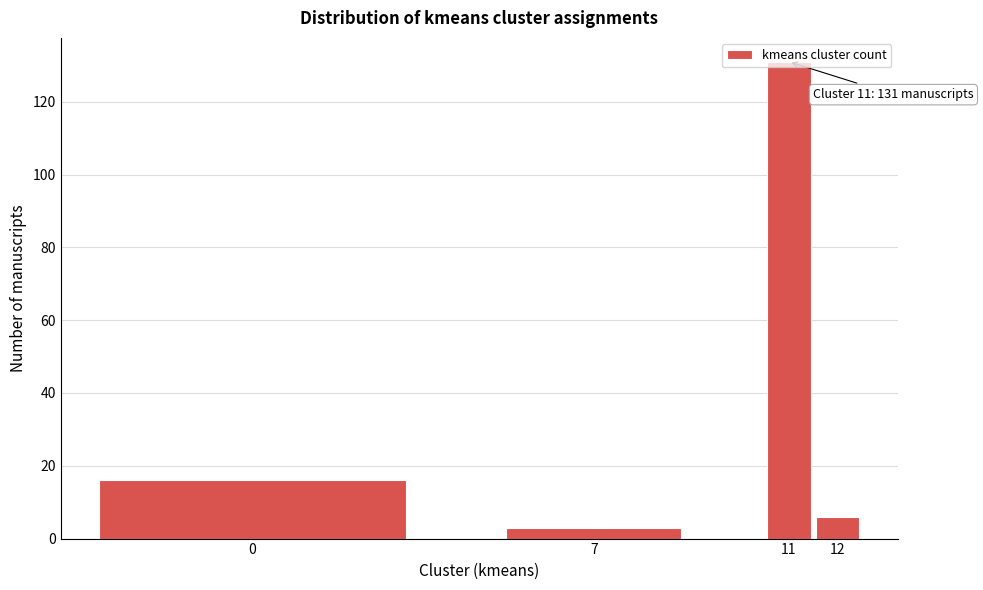

What is the change in value from 0 to 12?

-10